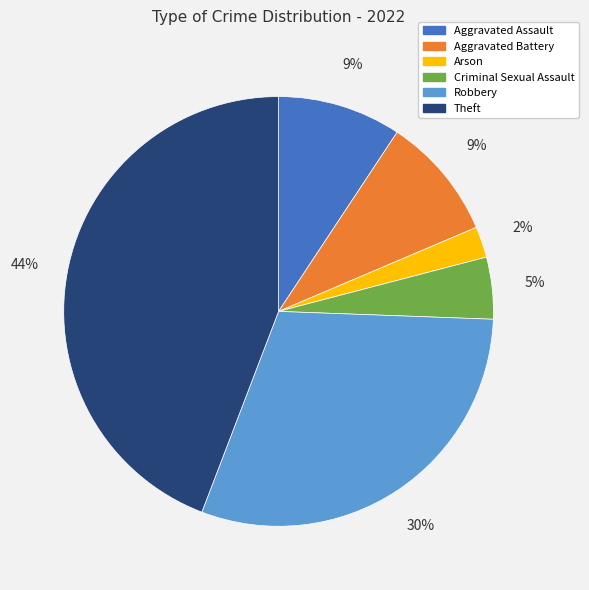

To the nearest percent, what percentage of the pie is Theft?

44%